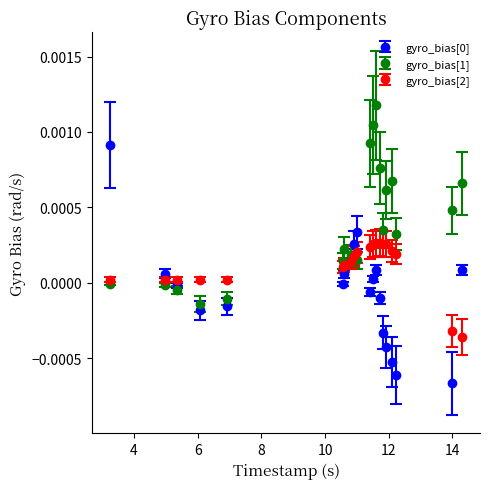

True or false: gyro_bias[1] has more than 1 points higher than both neighbors.

True